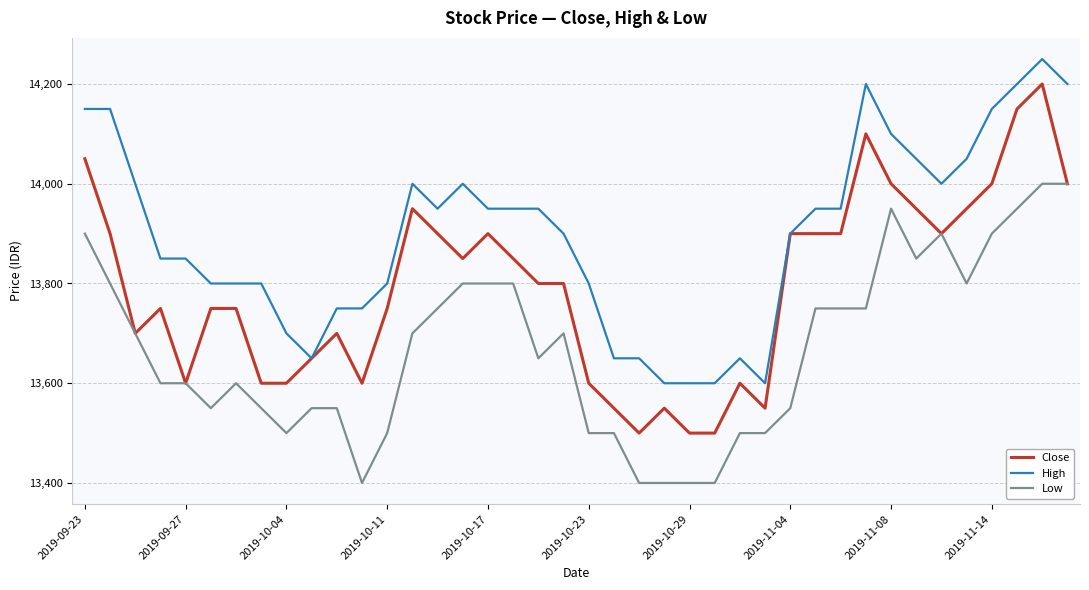

Which series has the largest range (max minus min)?

Close